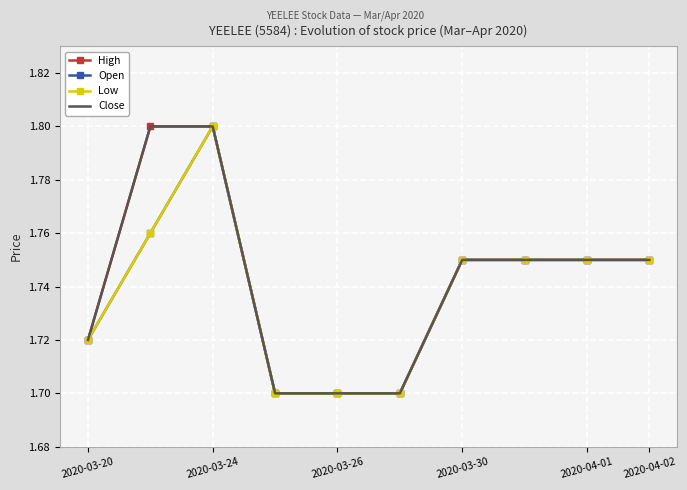

What is the value of the High point at the 7th from the left?

1.8